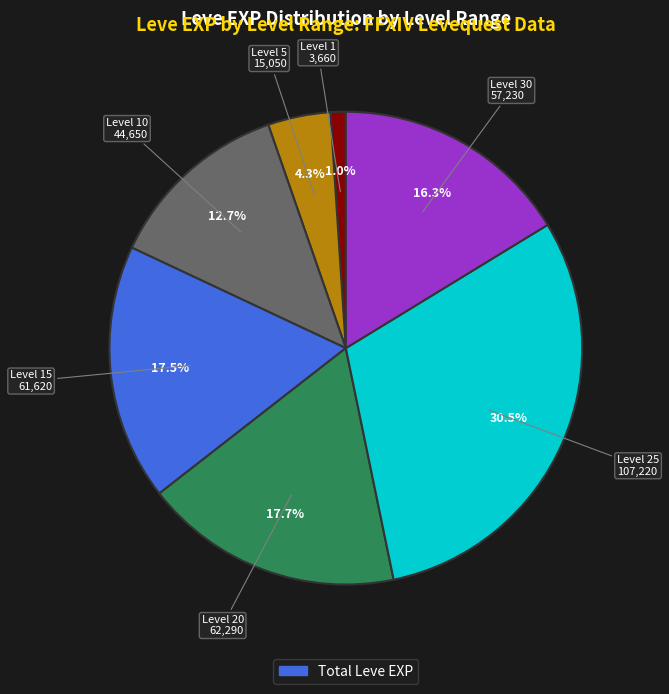

Is there any slice that represents more than half of the pie?

No